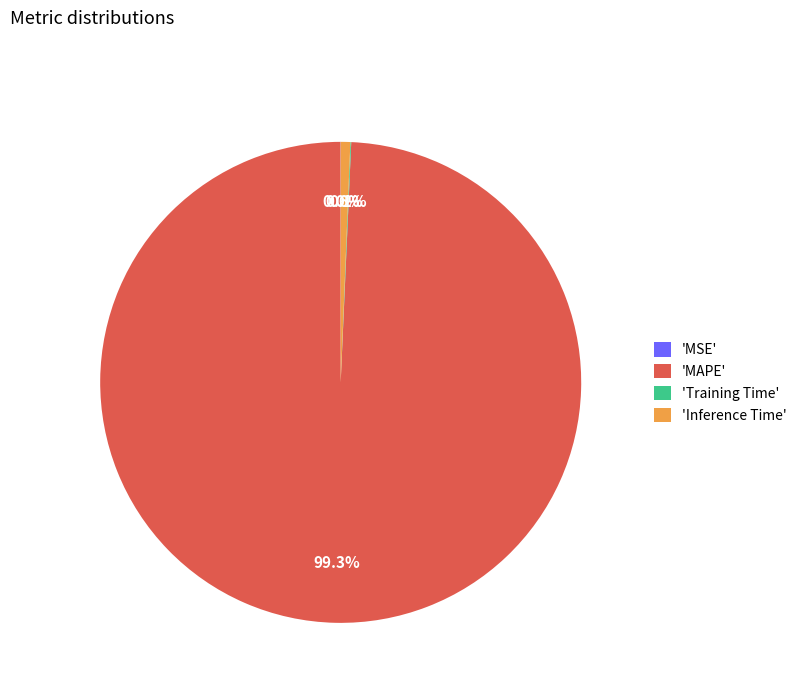

Which slice is the largest?

'MAPE'